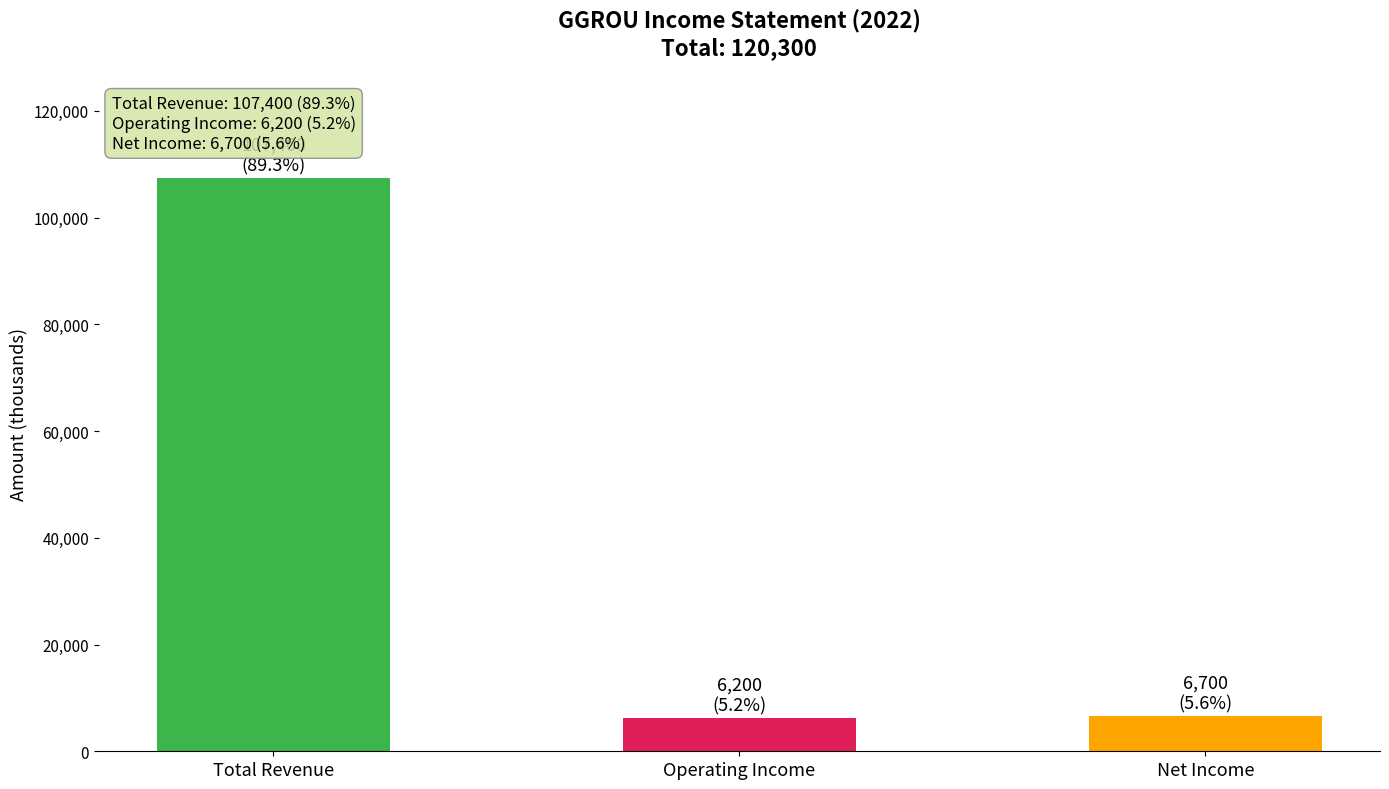

What is the label of the 2nd bar from the left?

Operating Income